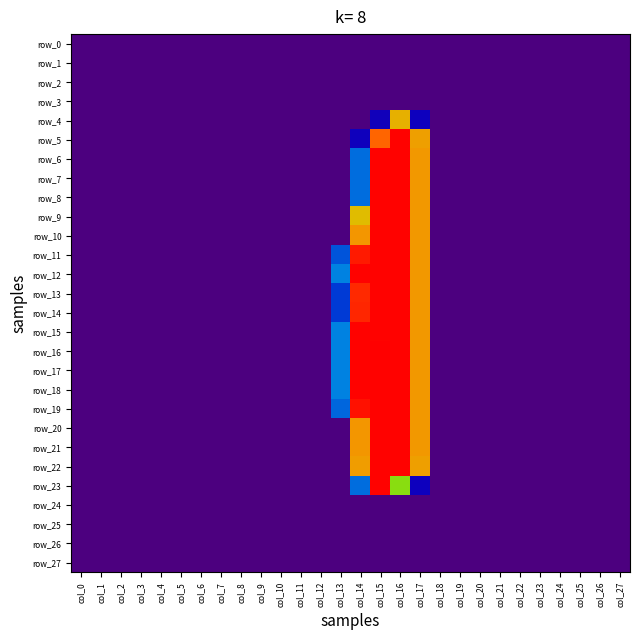

List the labels in order of row_1 value, smallest first.

col_0, col_1, col_2, col_3, col_4, col_5, col_6, col_7, col_8, col_9, col_10, col_11, col_12, col_13, col_14, col_15, col_16, col_17, col_18, col_19, col_20, col_21, col_22, col_23, col_24, col_25, col_26, col_27